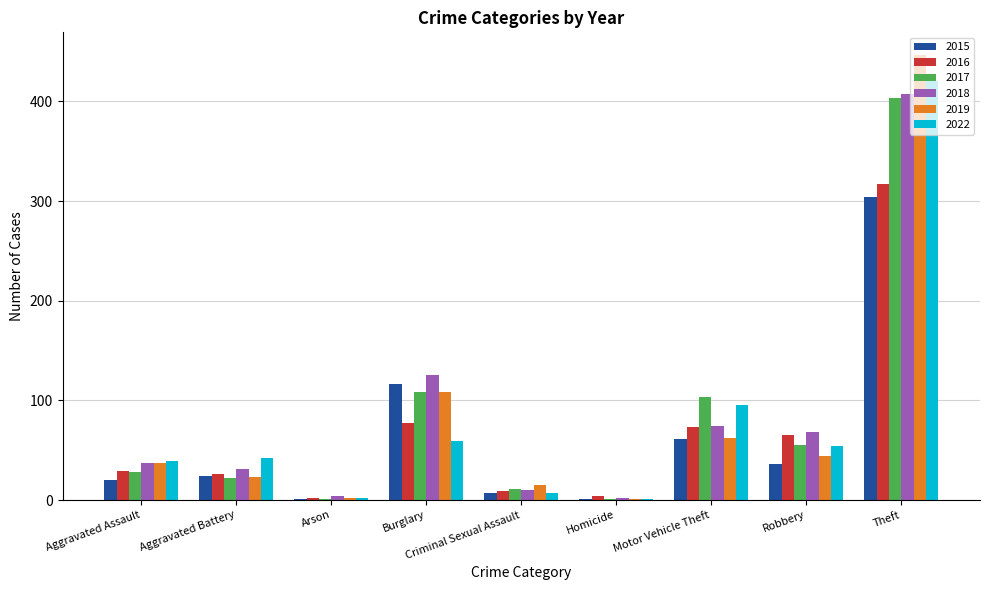

What is the total value across all series at Criminal Sexual Assault?

59